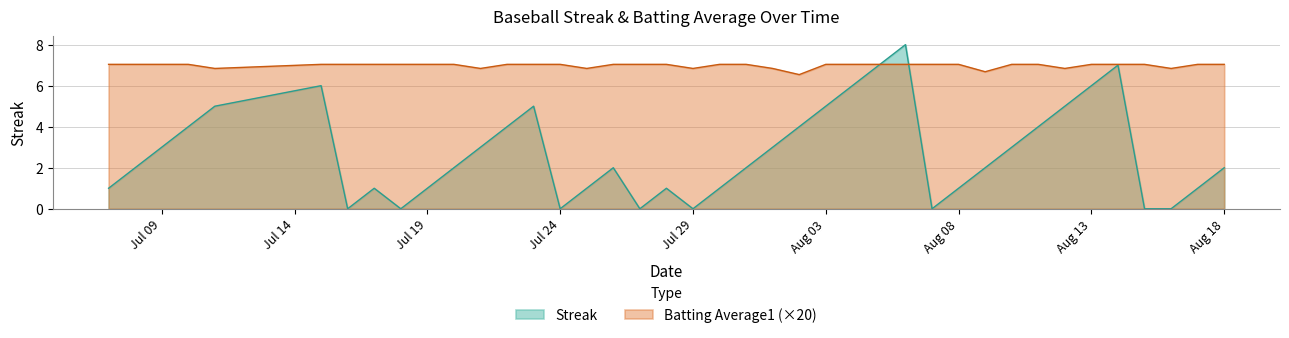

The value of Streak at 2010-08-05 is 7.0. True or false?

True